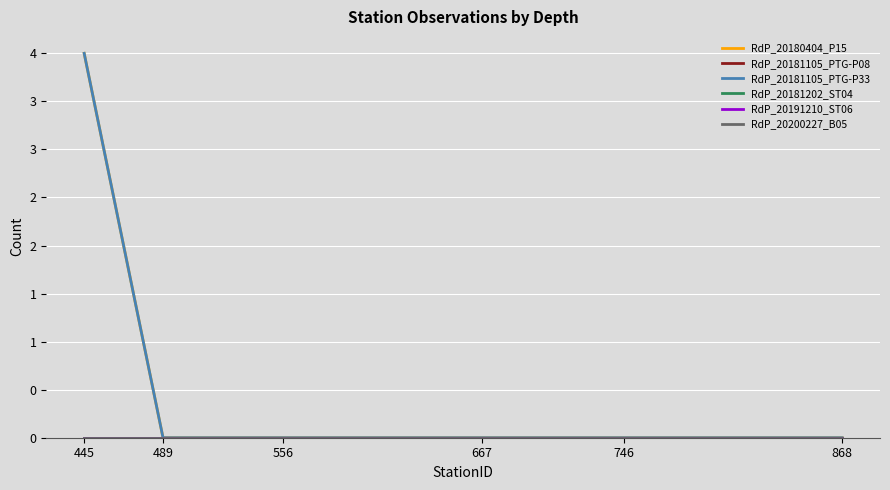

Is this an area chart (filled region under the line)?

No